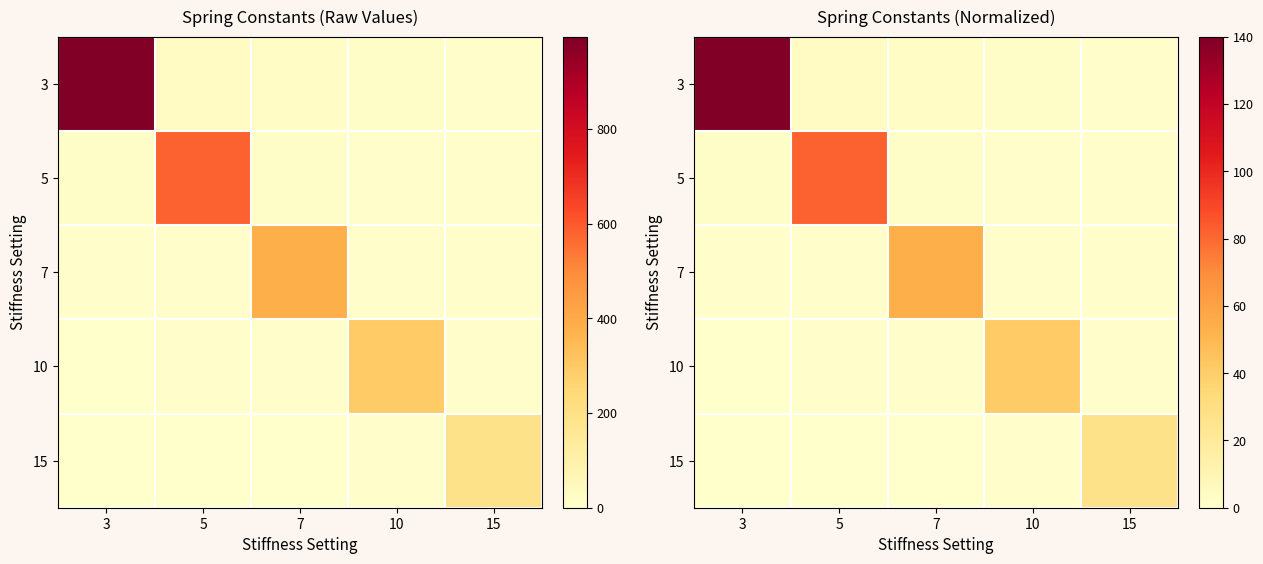

What is the average value of the 10 series?

8.9